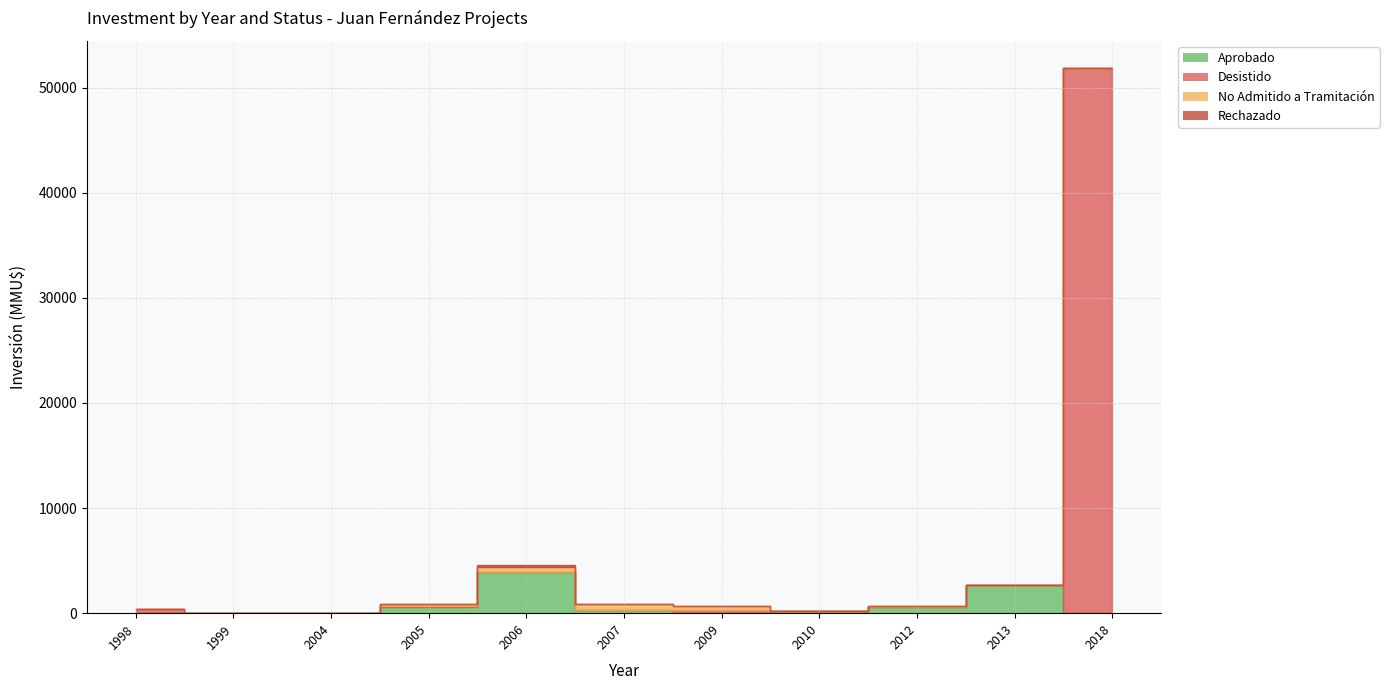

At which category does Aprobado reach its first local valley?

1999